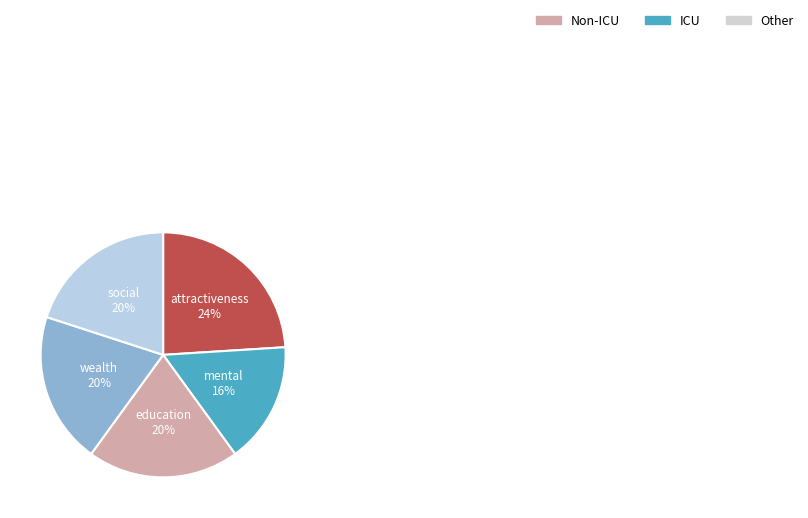

True or false: mental accounts for 8% of the total.

False